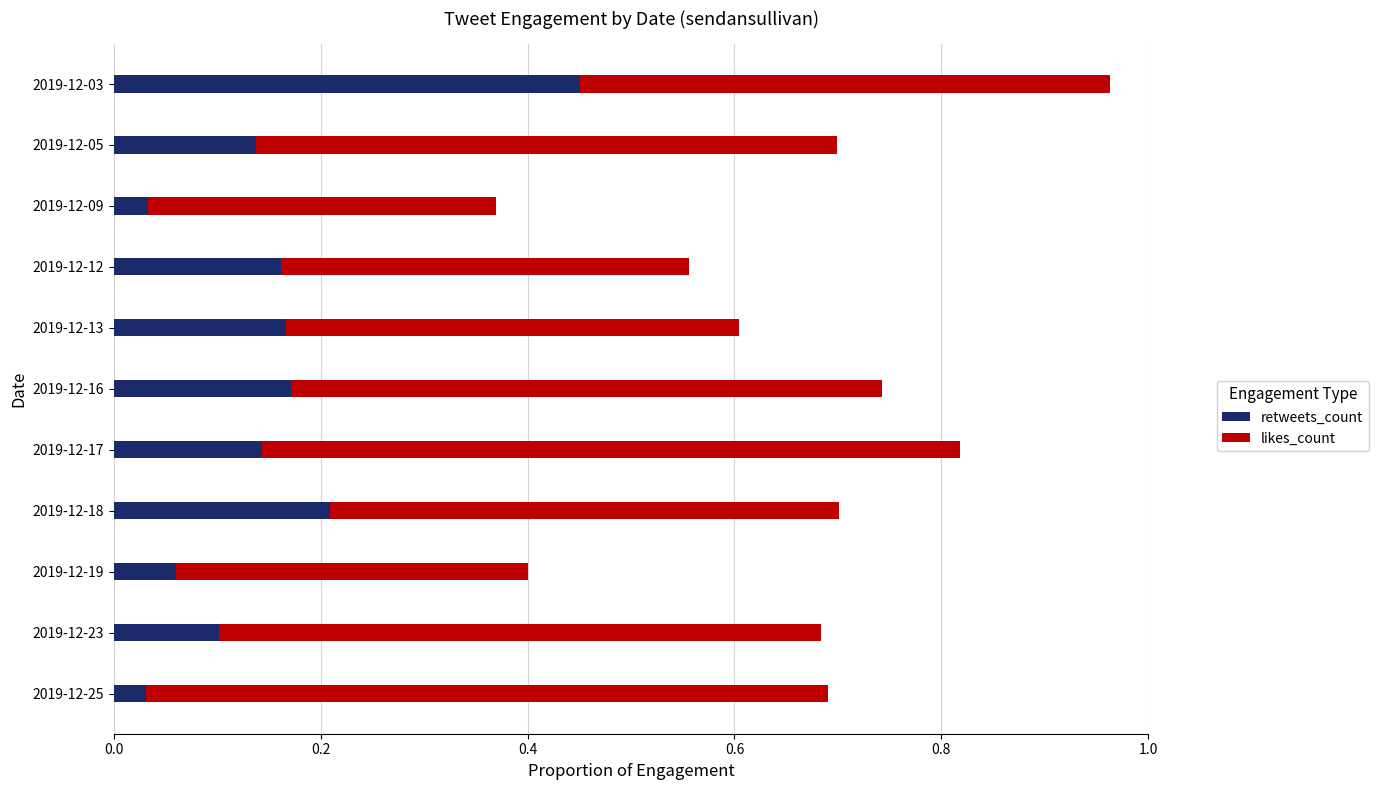

What is the sum of all retweets_count values?

1.7